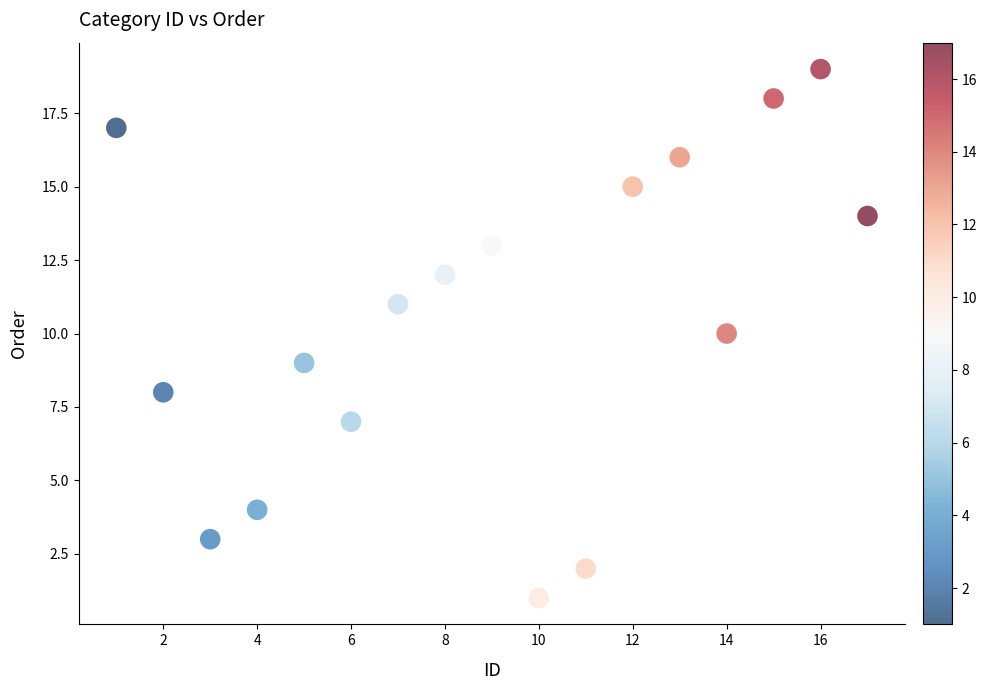

What is the range of X values (max minus min)?

16